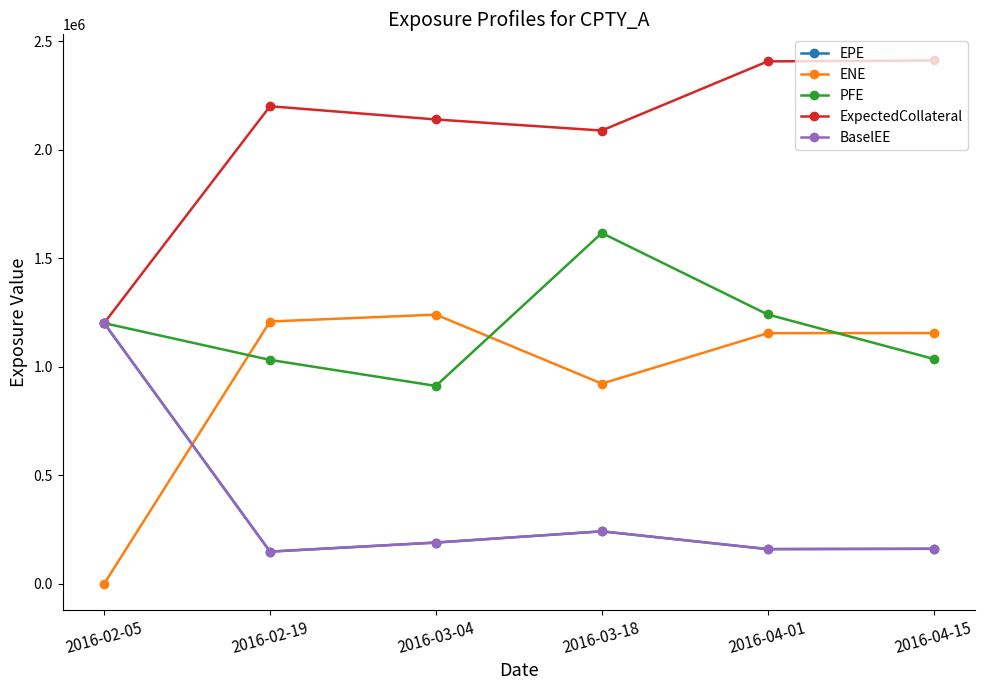

At which category does ExpectedCollateral reach its first local peak?

2016-02-19